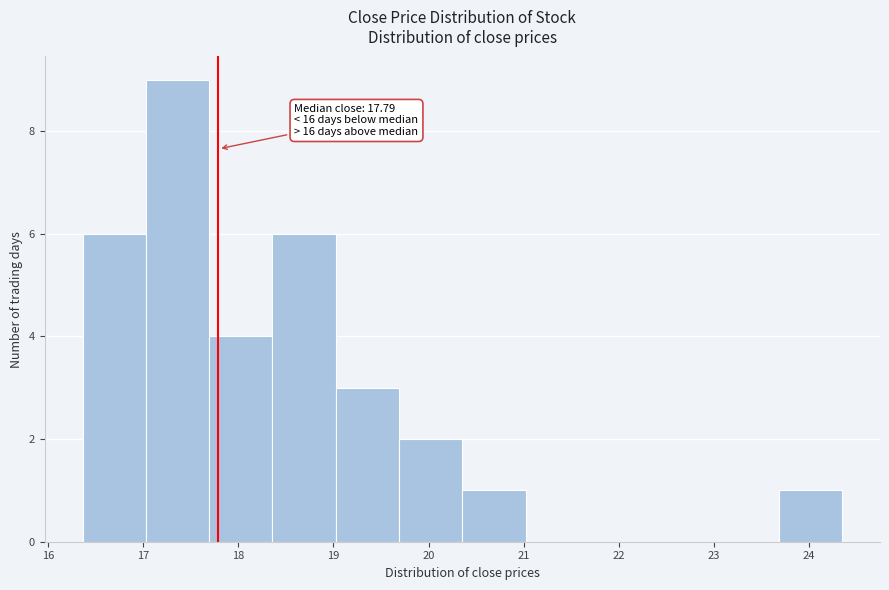

Over which range of the x-axis is the bar tallest?

17.0 to 17.7